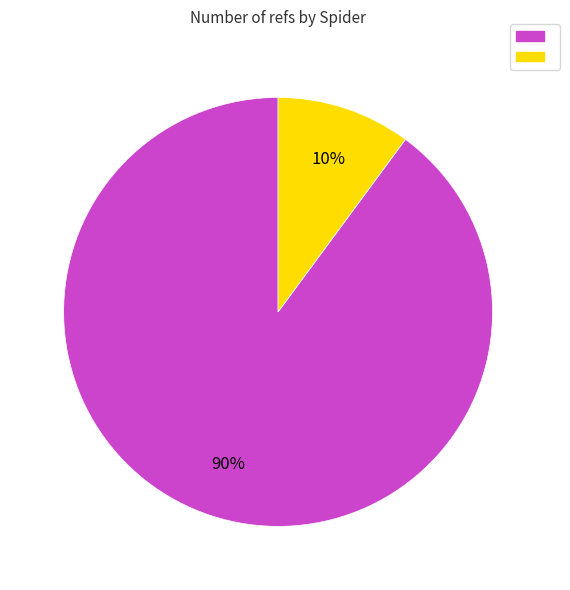

To the nearest percent, what is the difference between the largest and smallest slice percentages?

80%